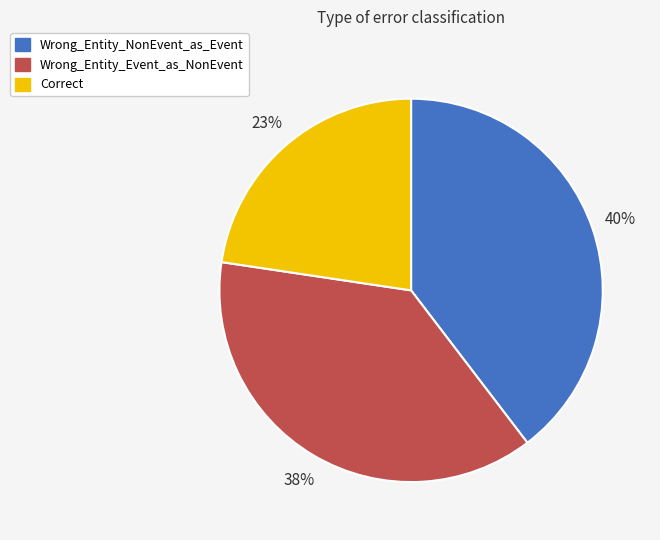

To the nearest percent, what is the average slice percentage?

33%